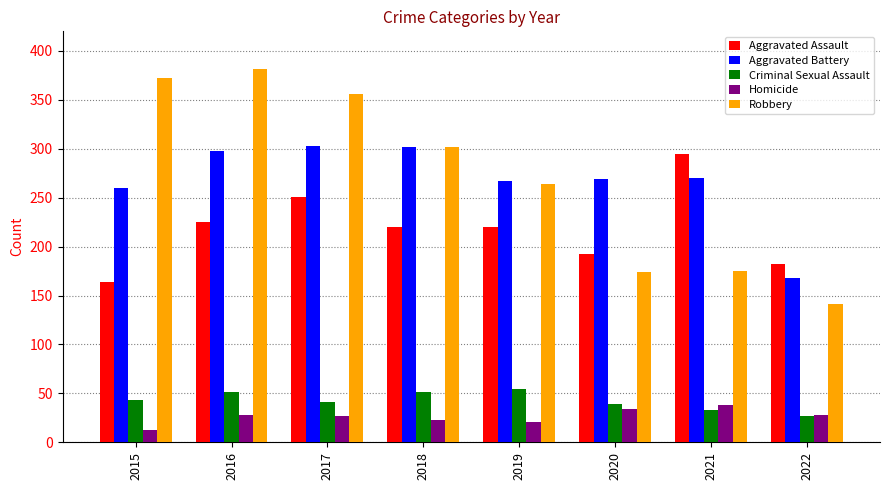

Is the value of Homicide at 2019 greater than the value of Aggravated Battery at 2021?

No